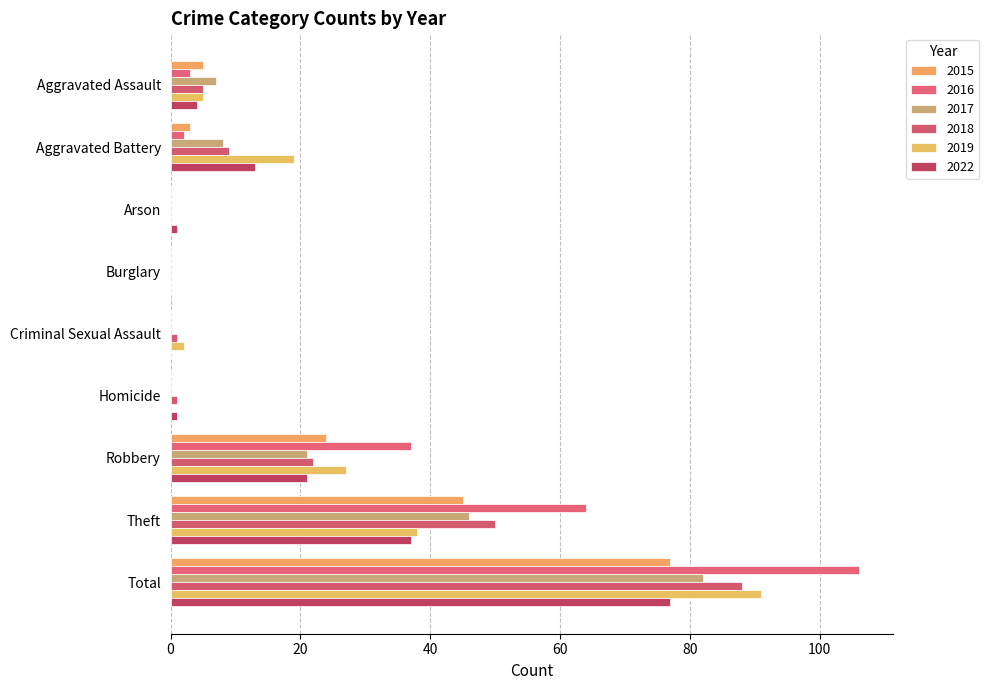

At how many categories does at least one series exceed 55?

2